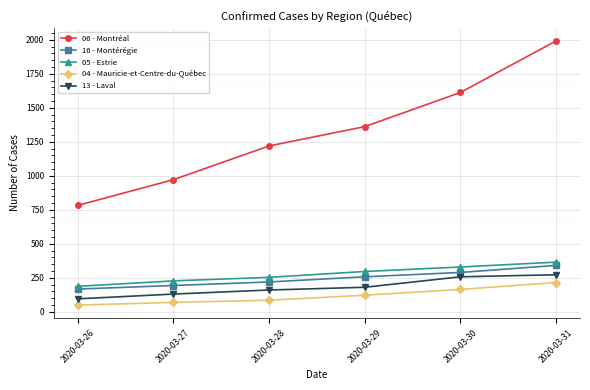

At 2020-03-26, list the series in order from largest to smallest.

06 - Montréal, 05 - Estrie, 16 - Montérégie, 13 - Laval, 04 - Mauricie-et-Centre-du-Québec